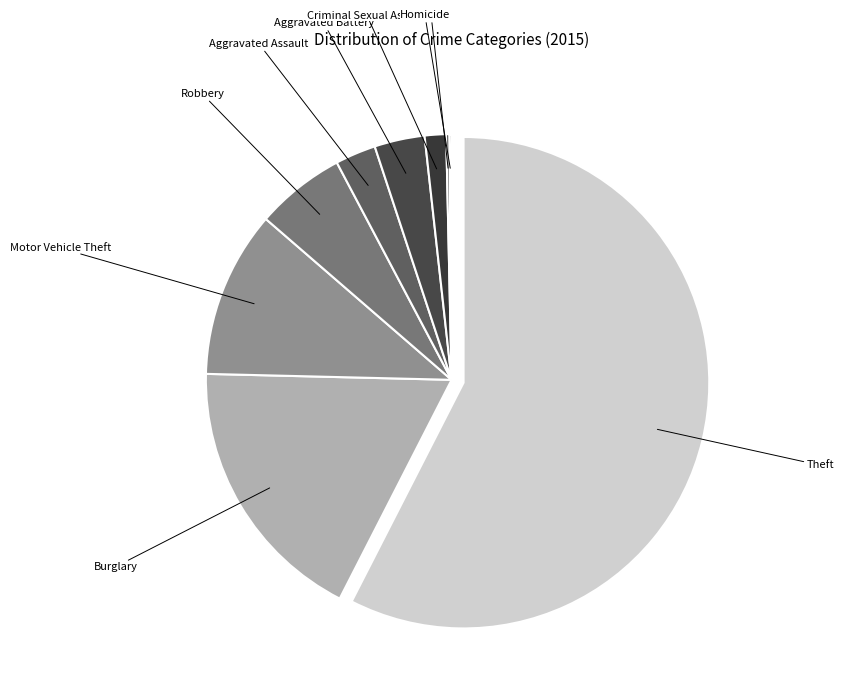

Combined, do Robbery and Aggravated Assault account for over 50%?

No